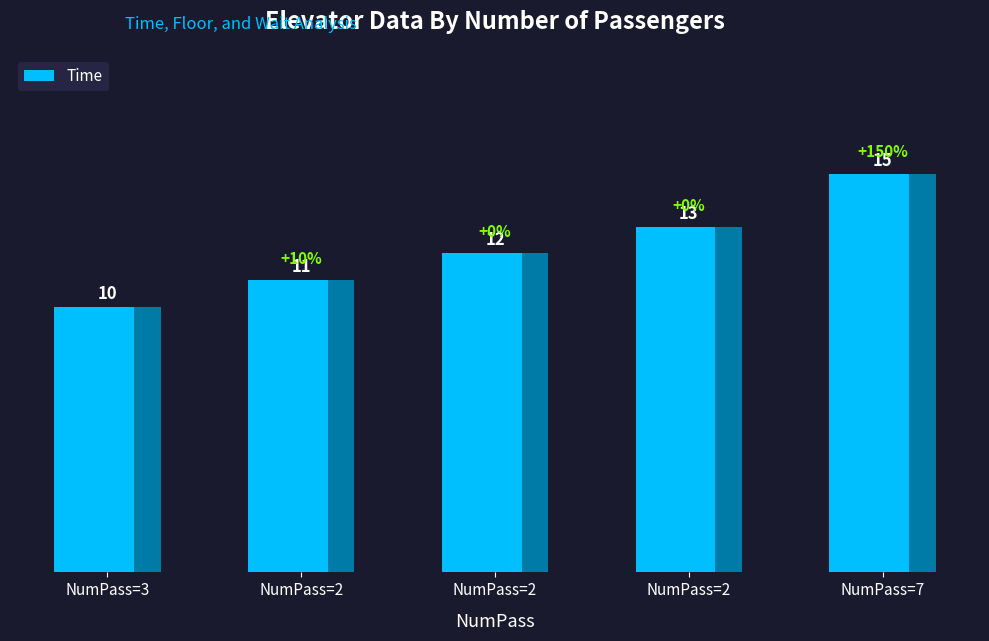

How many bars are there in total?

5